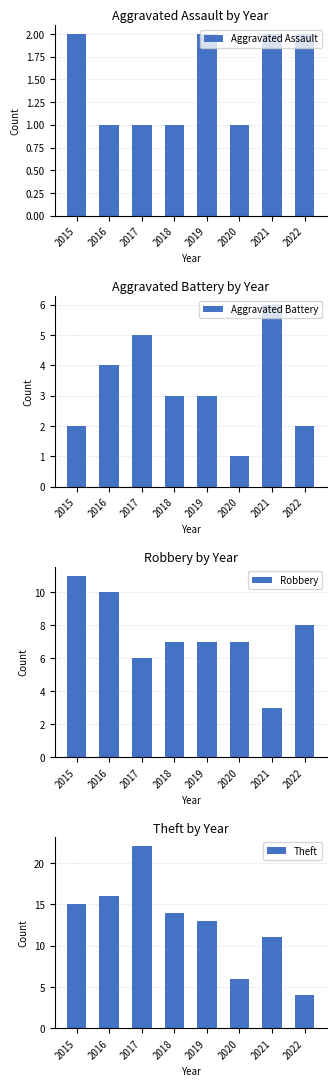

At which category is the sum across all series the highest?

2017